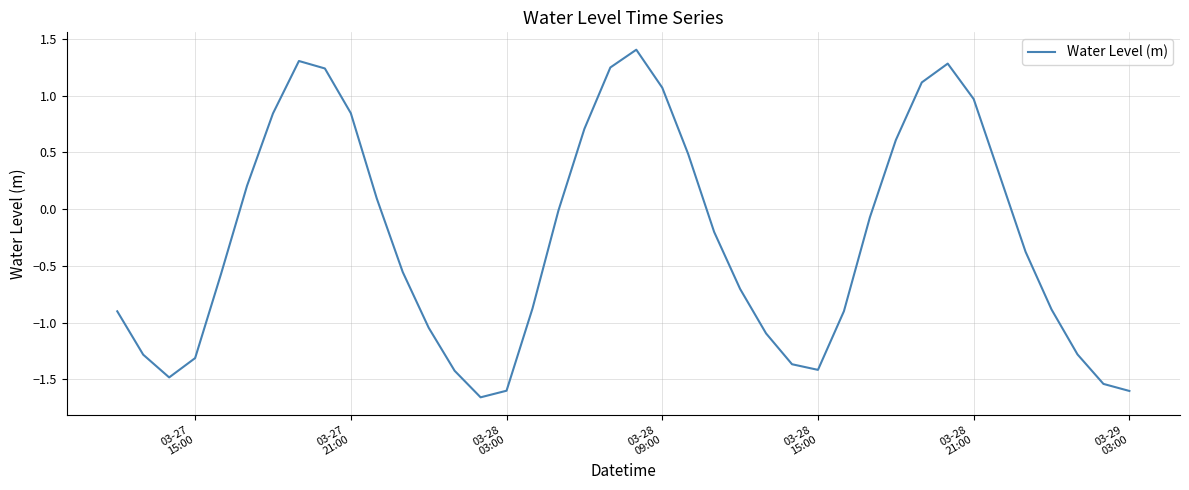

What is the greatest value displayed?

1.4